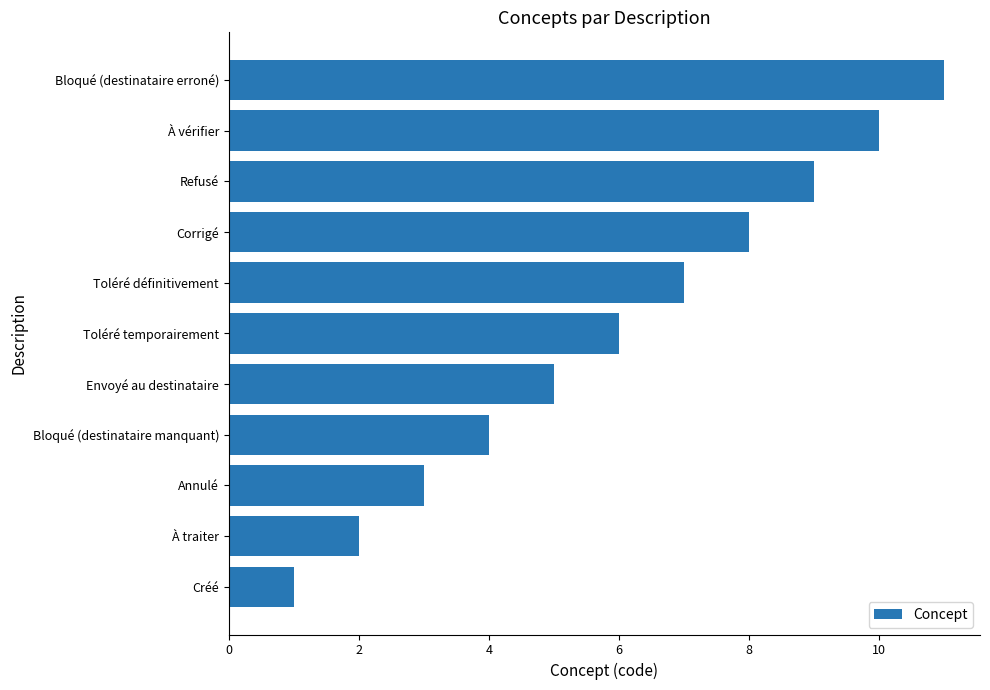

What is the average value?

6